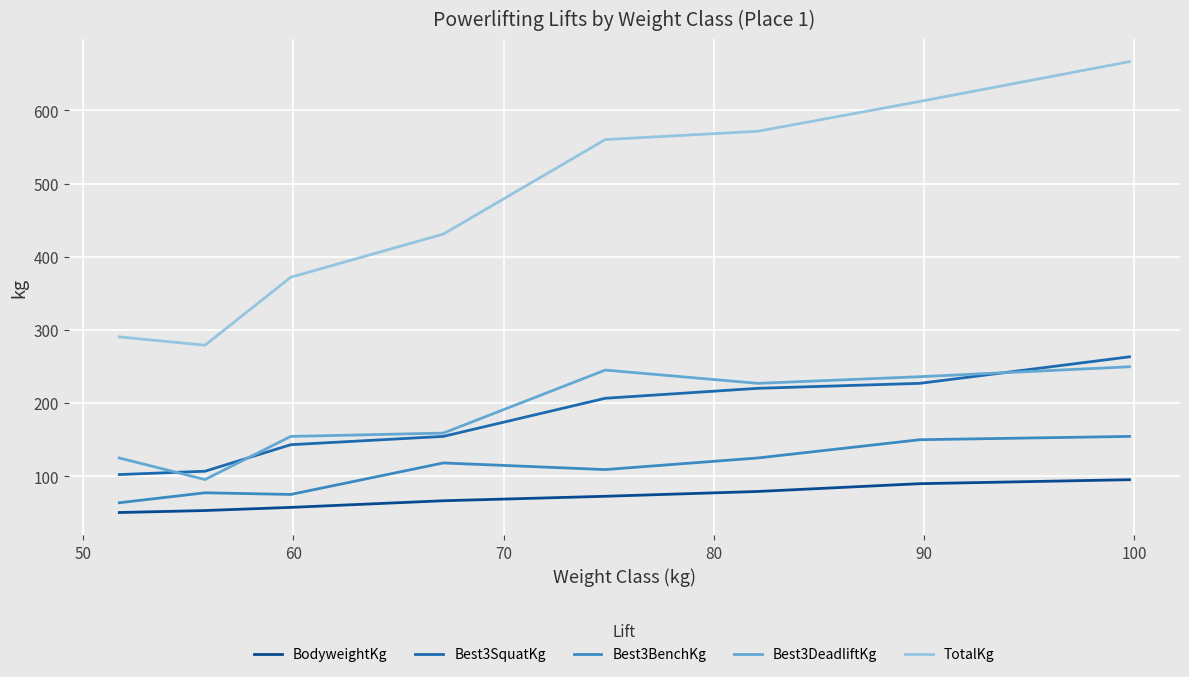

True or false: TotalKg and BodyweightKg intersect in this chart.

False